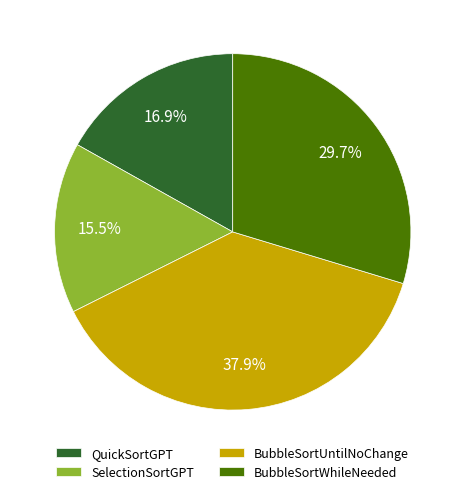

Rank the categories by value from lowest to highest.

SelectionSortGPT, QuickSortGPT, BubbleSortWhileNeeded, BubbleSortUntilNoChange